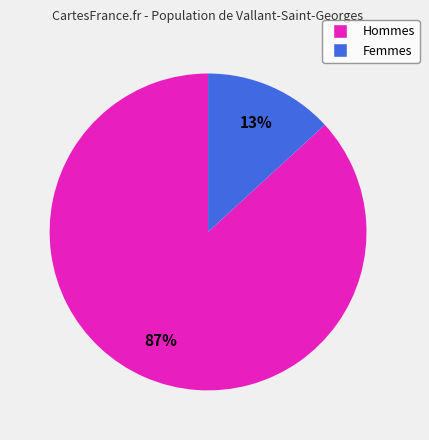

To the nearest percent, what is the average slice percentage?

50%